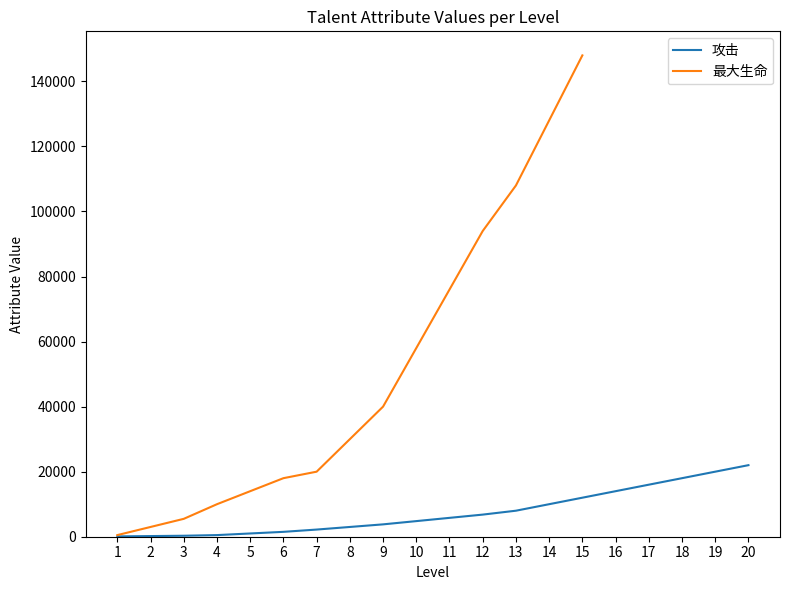

Which label corresponds to the largest value in the chart?

20